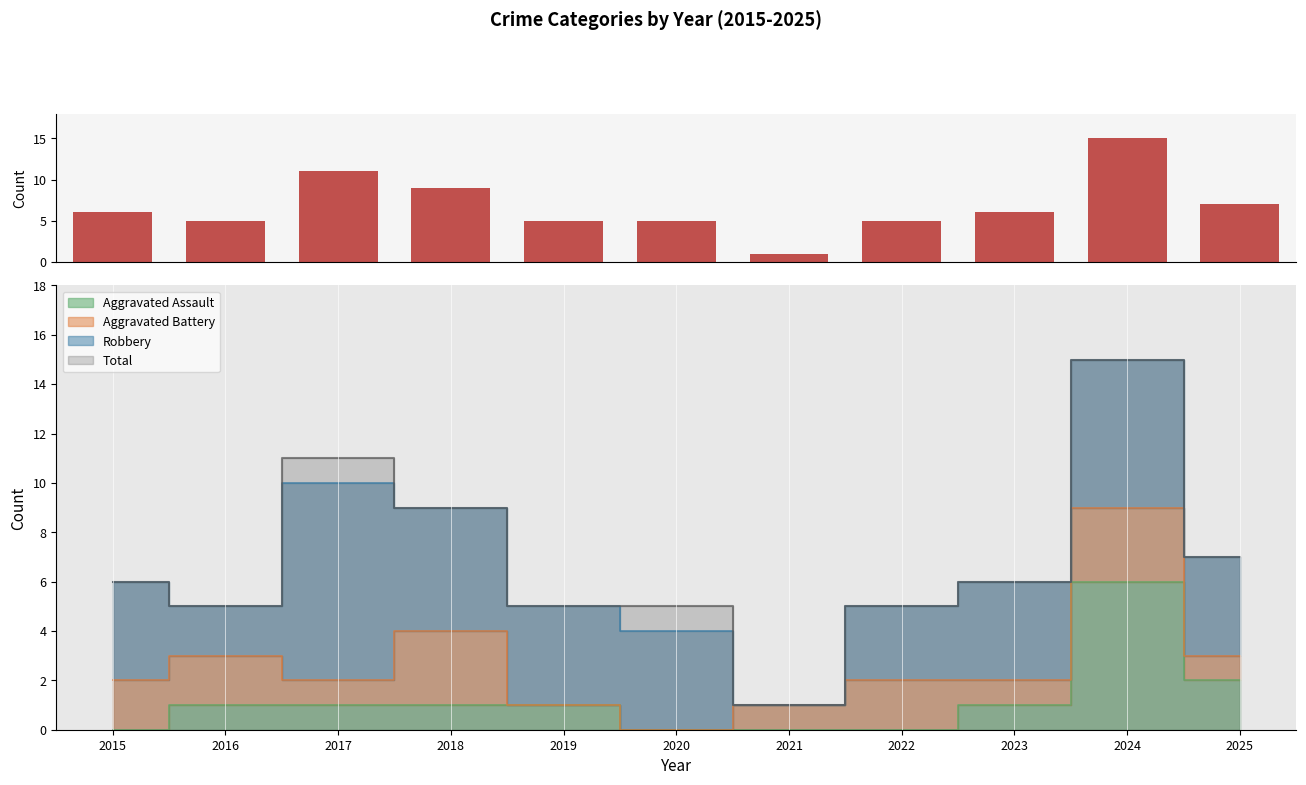

Reading right to left, list all the values displayed in this chart.

2025=7	2024=15	2023=6	2022=5	2021=1	2020=5	2019=5	2018=9	2017=11	2016=5	2015=6